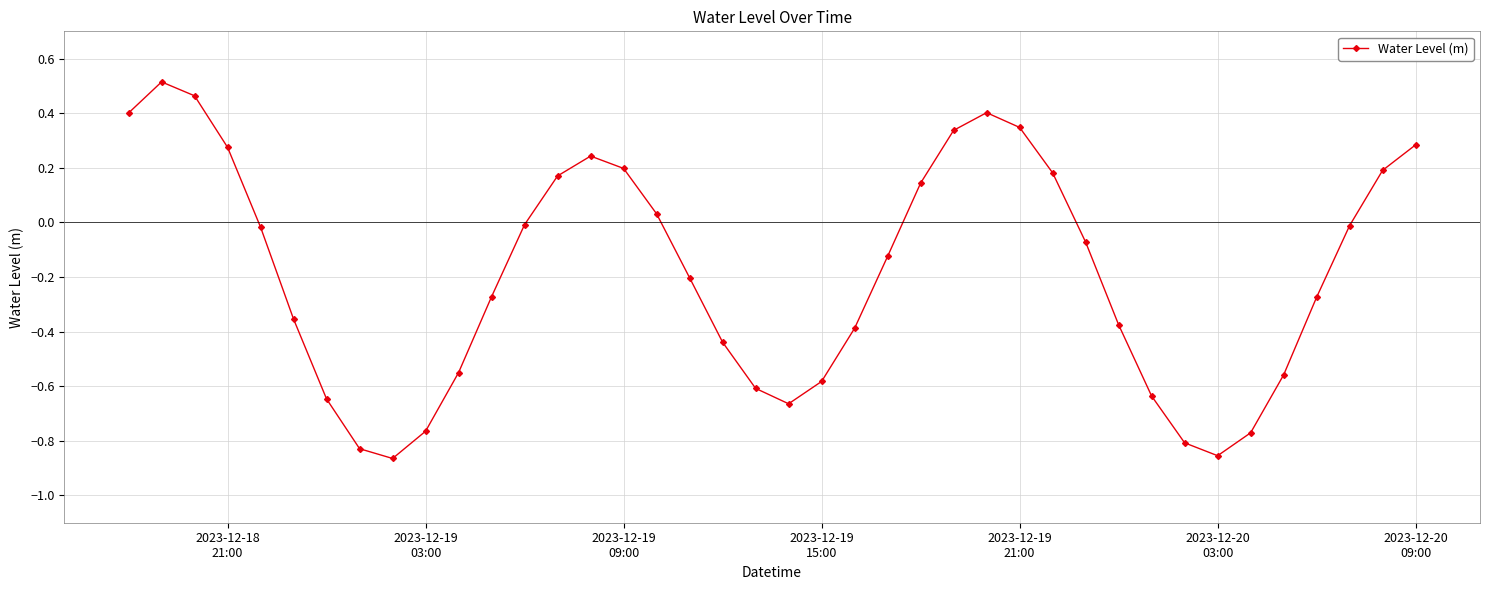

What is the sum of all values?

-7.5